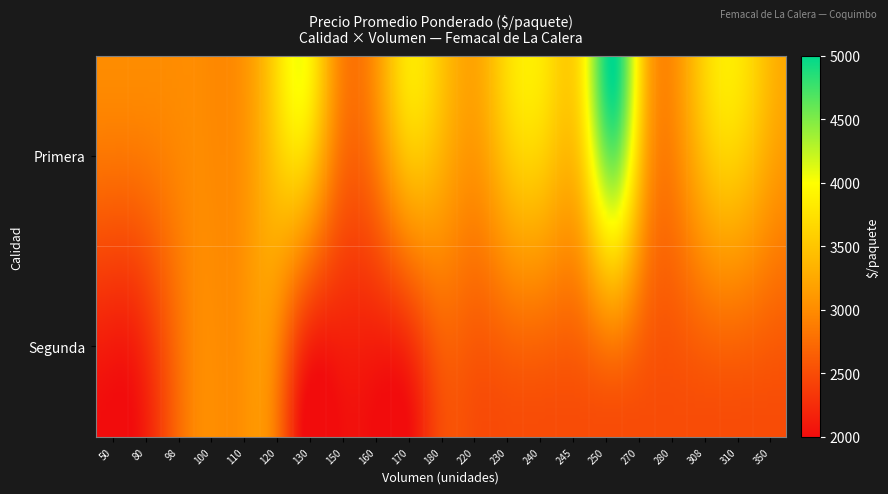

What is the maximum value shown in the chart?

5000